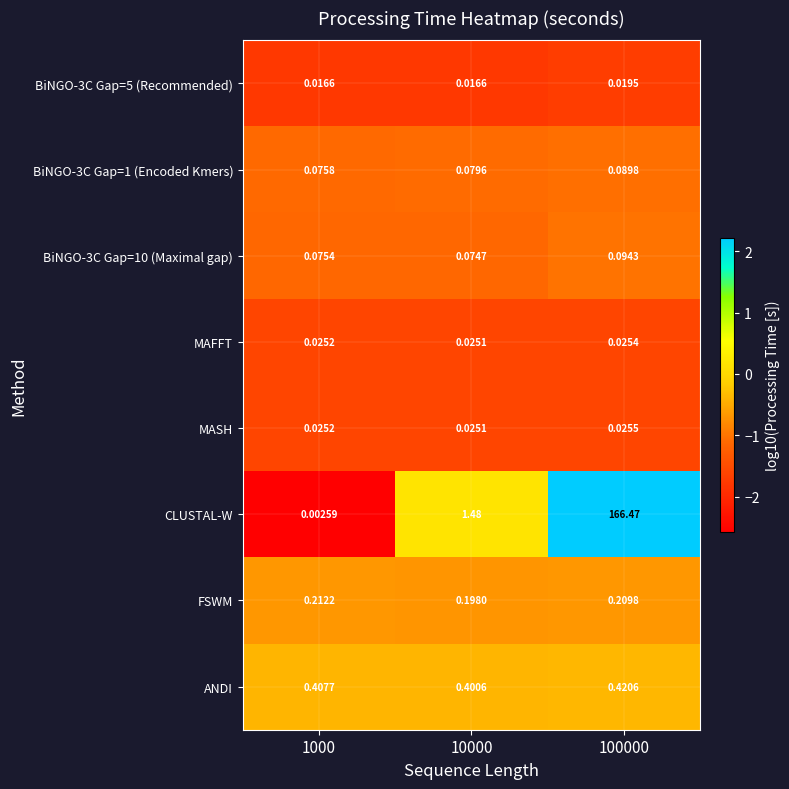

Which series has the largest range (max minus min)?

CLUSTAL-W